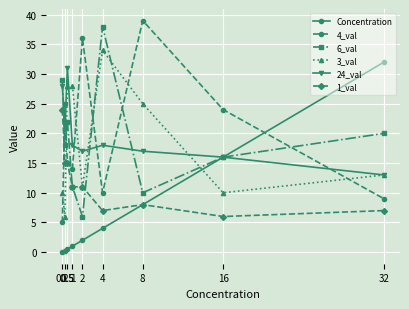

What is the lowest value of the 3_val series?

6.0